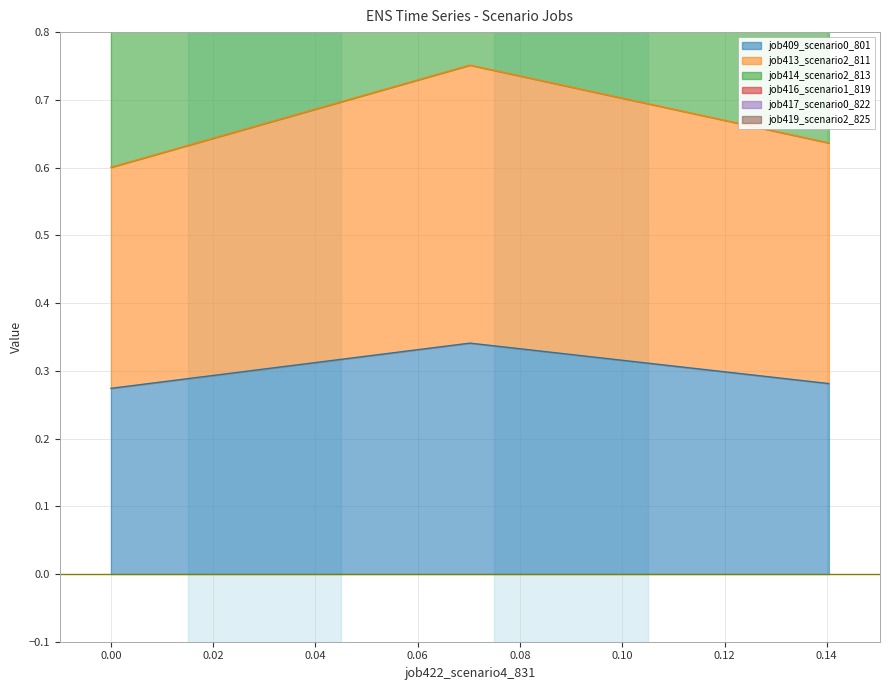

Which series has the widest spread of values?

job417_scenario0_822